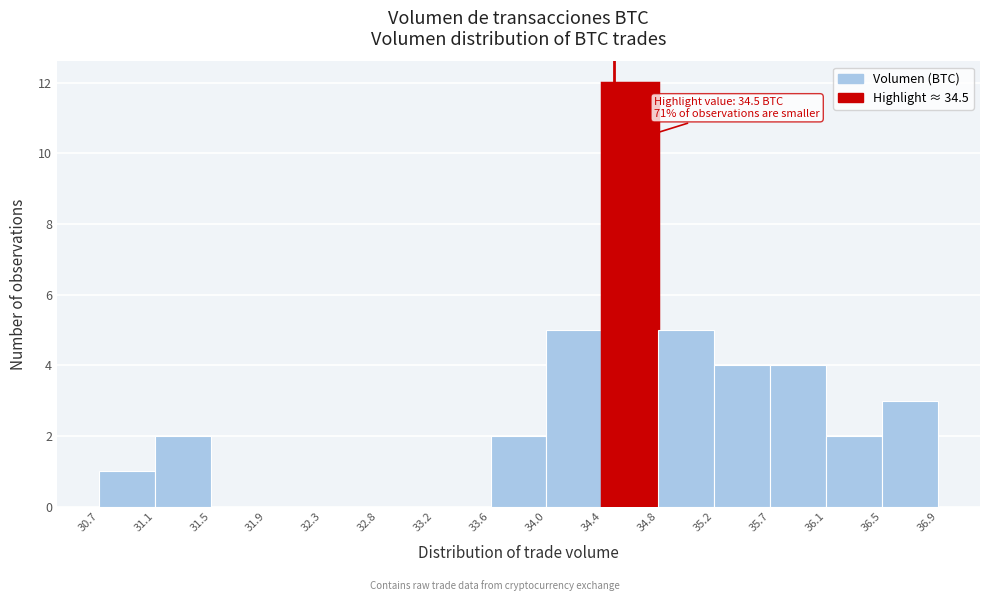

Over which range of the x-axis is the bar tallest?

34.4 to 34.8